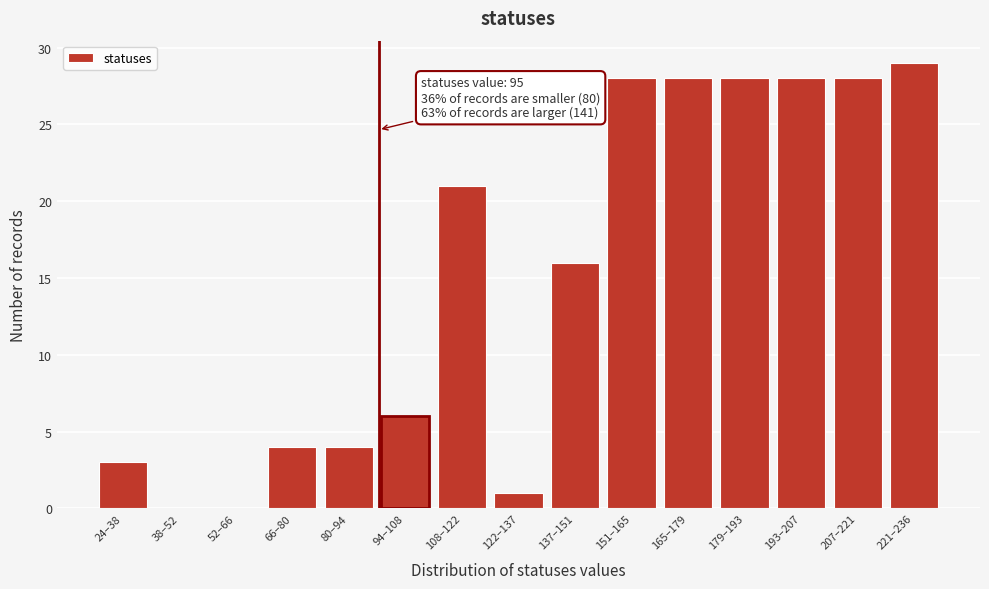

Reading left to right, transcribe all the data shown in this chart.

24–38=3	38–52=0	52–66=0	66–80=4	80–94=4	94–108=6	108–122=21	122–137=1	137–151=16	151–165=28	165–179=28	179–193=28	193–207=28	207–221=28	221–236=29